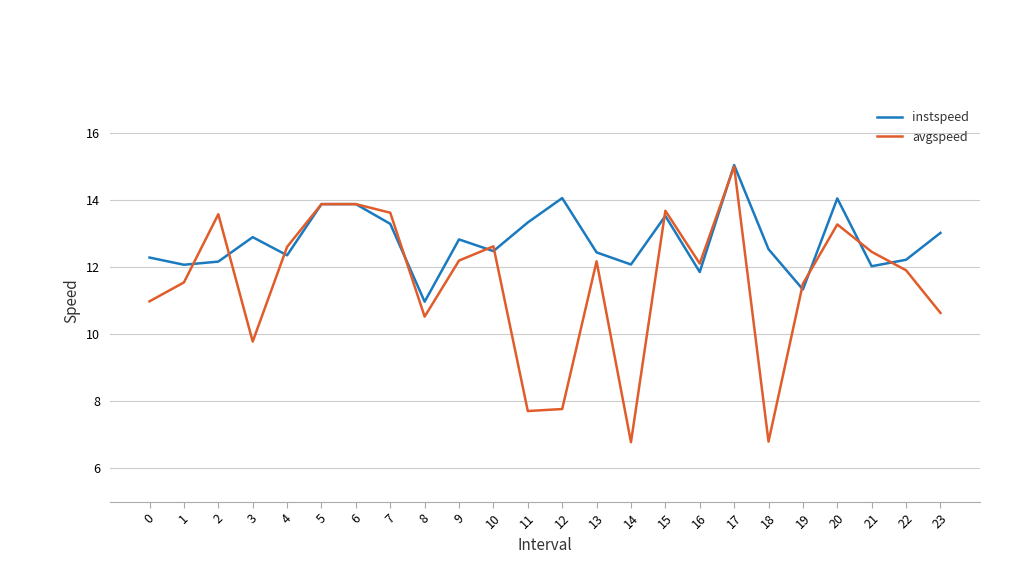

Which series changed the most between 3 and 17?

avgspeed